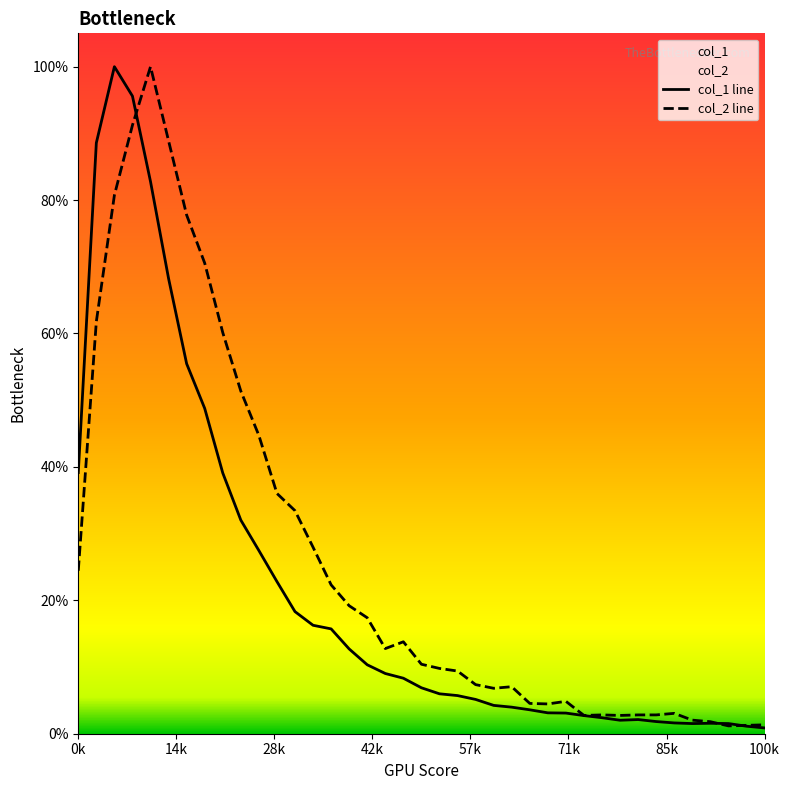

How many values in the col_1 line series are below 6?

19